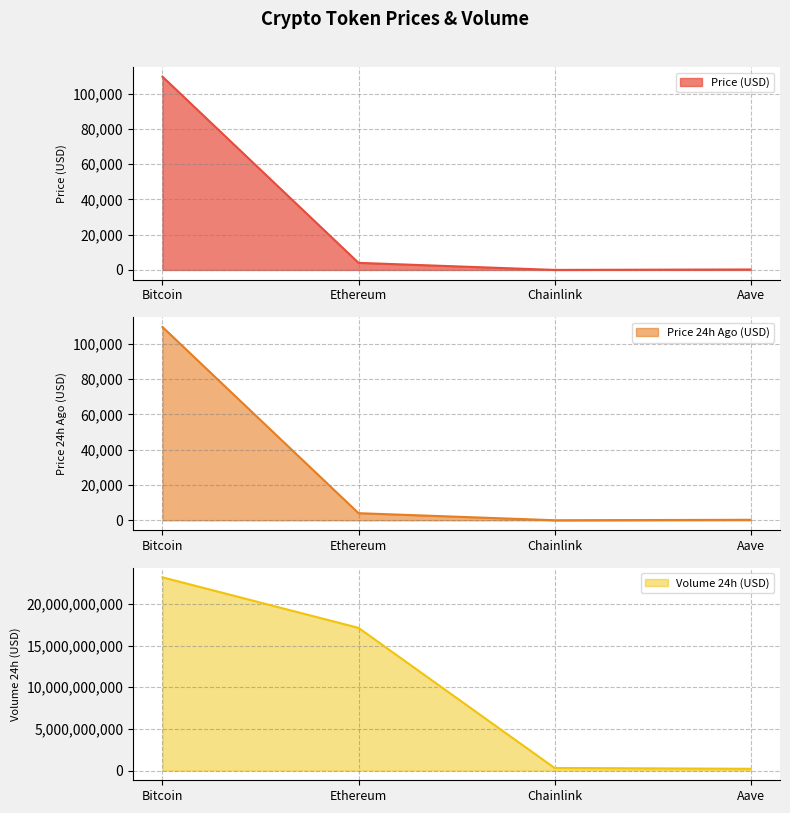

How many interior local valleys does the price24hAgo series have?

1